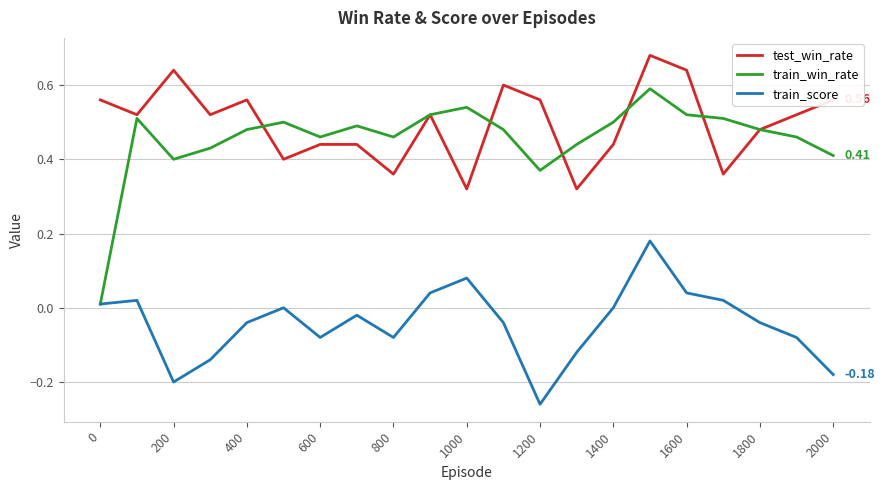

Which series has the largest total across all categories?

test_win_rate